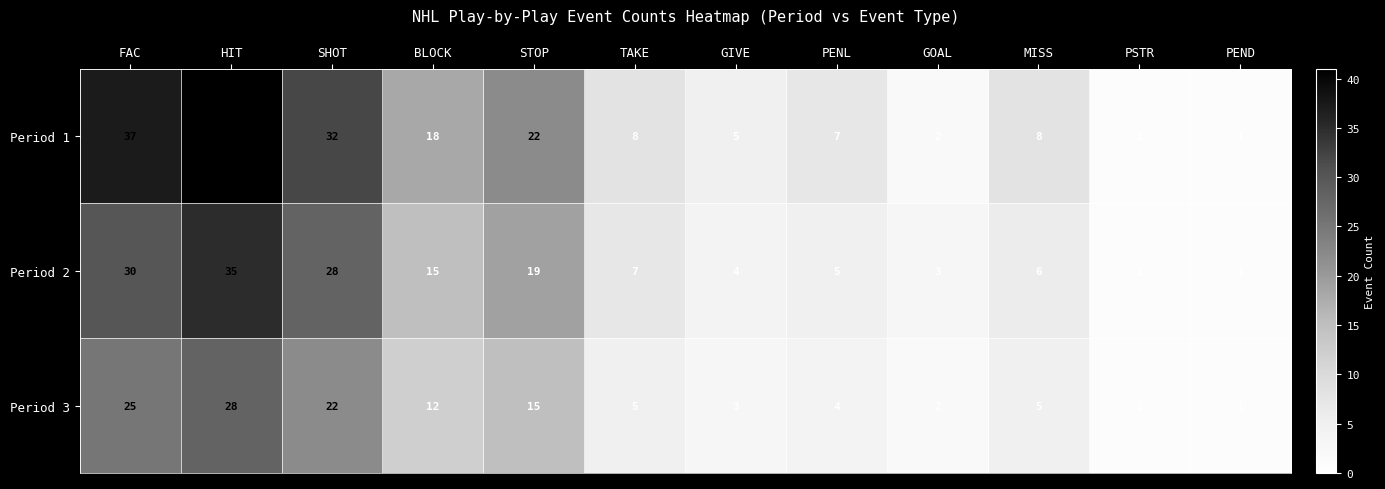

What is the total value across all series at MISS?

19